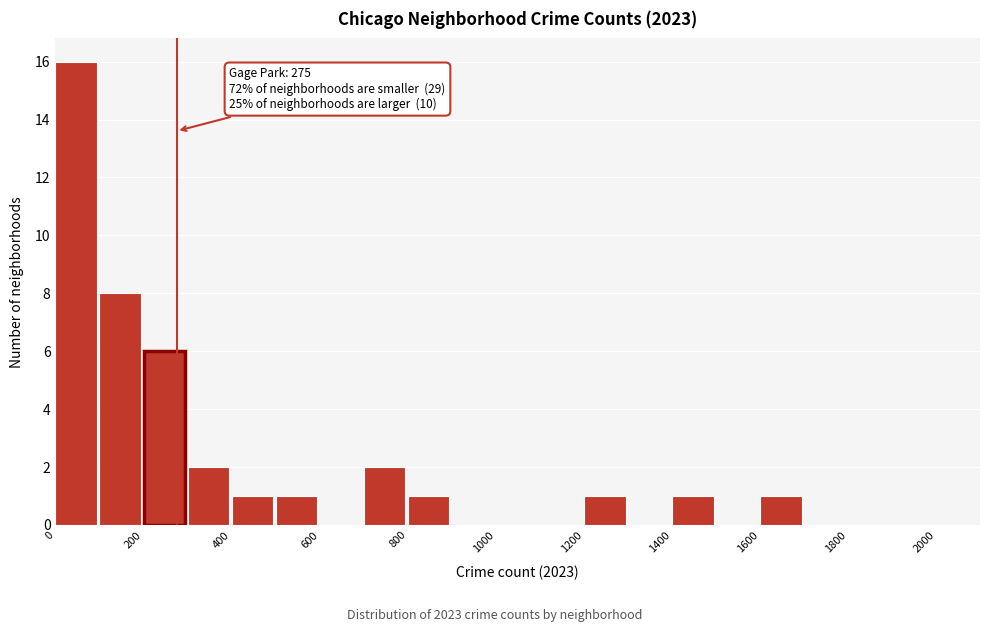

Over which range of the x-axis is the bar tallest?

0 to 100